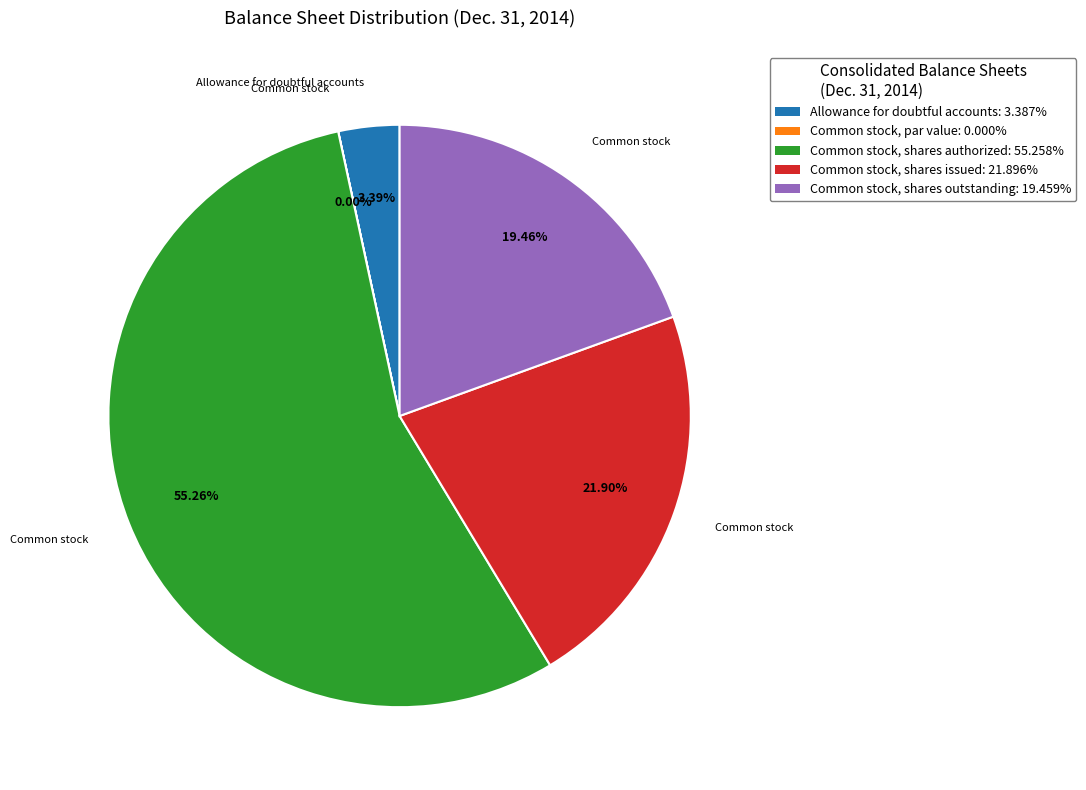

To the nearest percent, what is the difference between the Allowance for doubtful accounts and Common stock, shares issued slice percentages?

19%